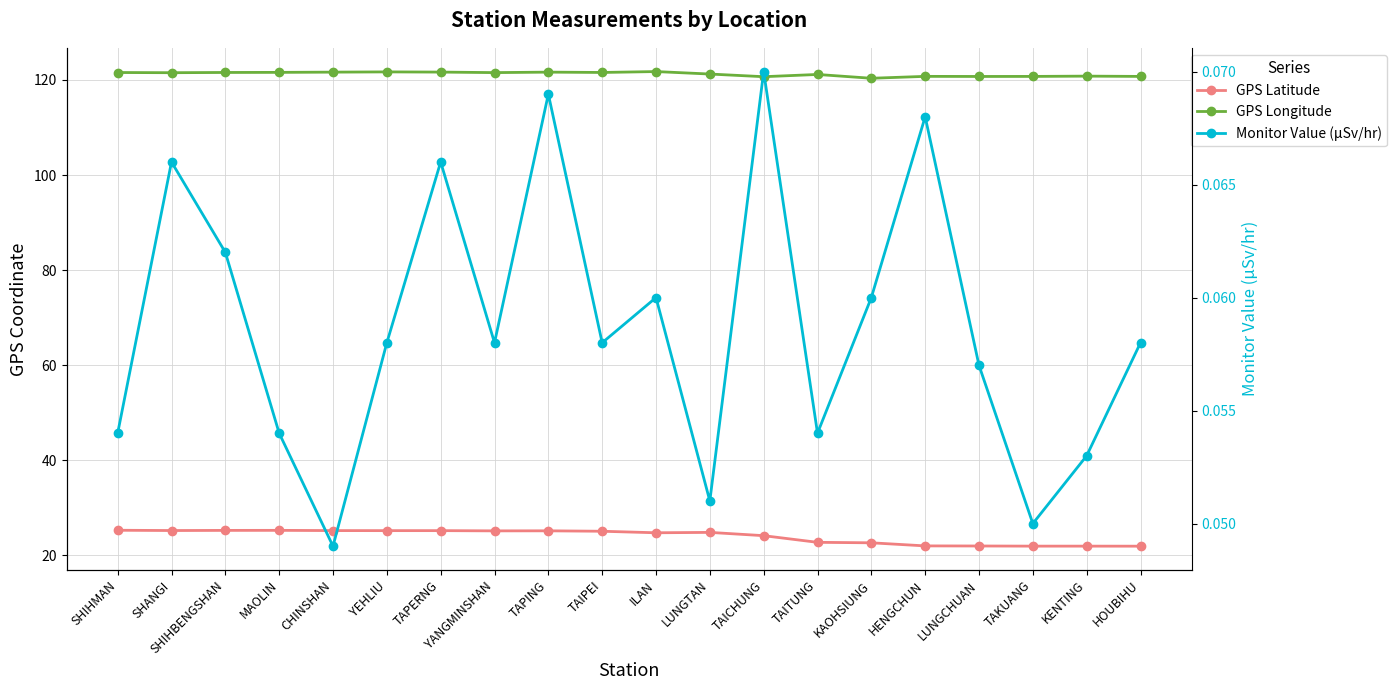

At which category is the sum across all series the highest?

YEHLIU